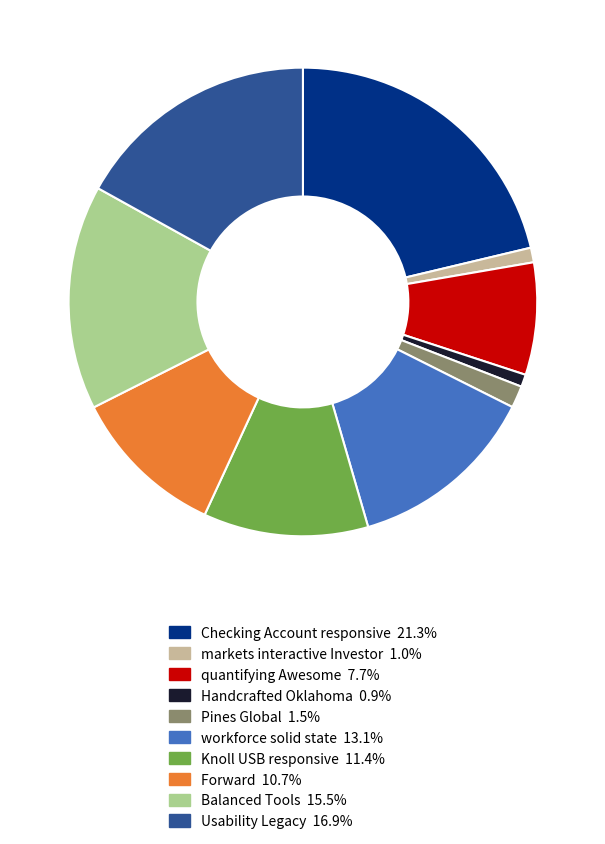

How many segments does this pie chart have?

10